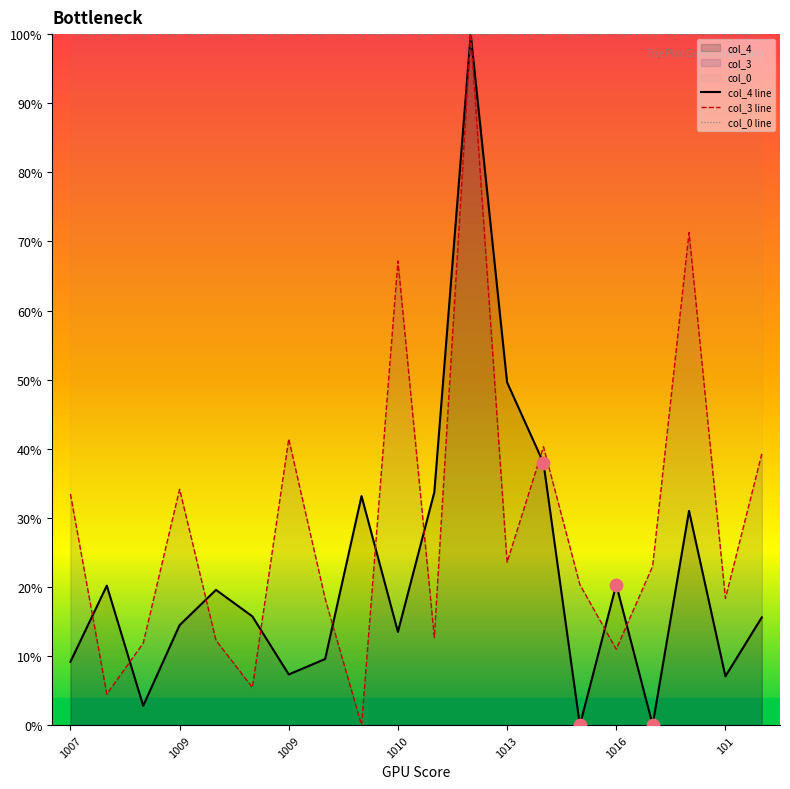

Which series reaches the minimum Y coordinate?

col_4 line